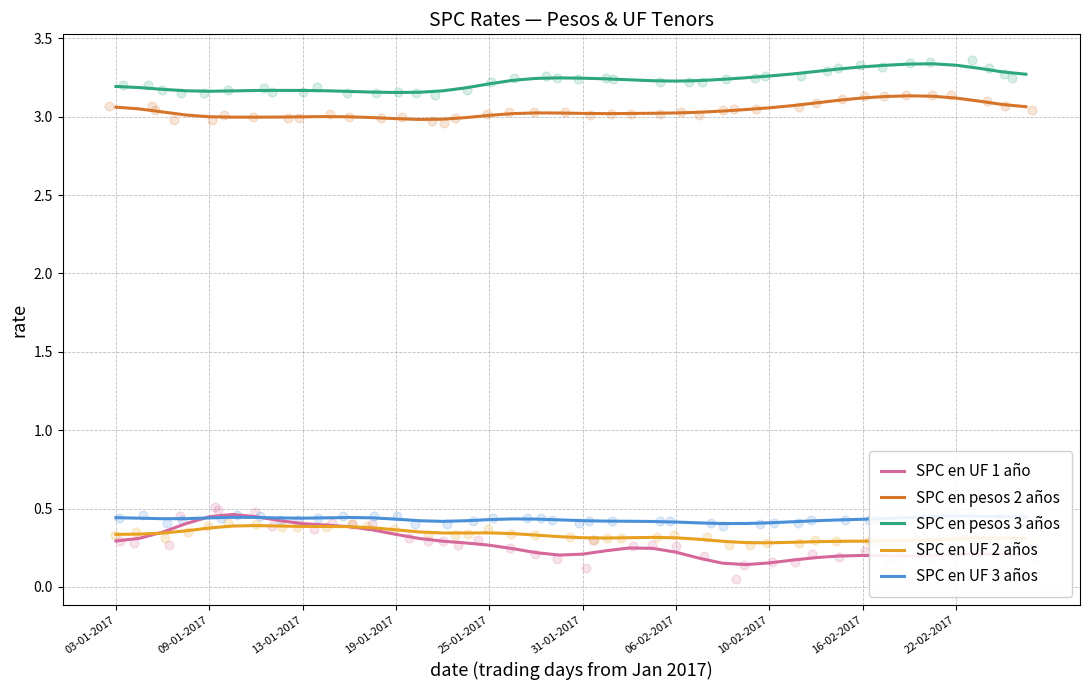

Is the value of SPC en UF 1 año at 14 greater than the value of SPC en UF 3 años at 12?

No